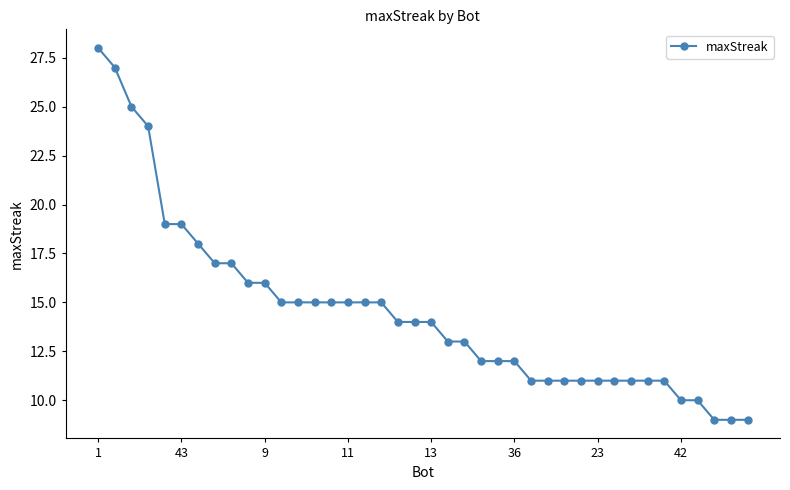

What is the minimum value shown in the chart?

9